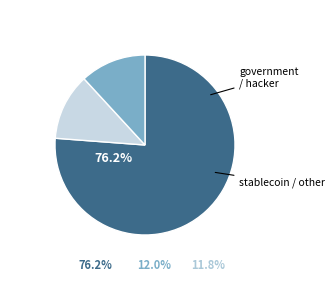

How many segments does this pie chart have?

3